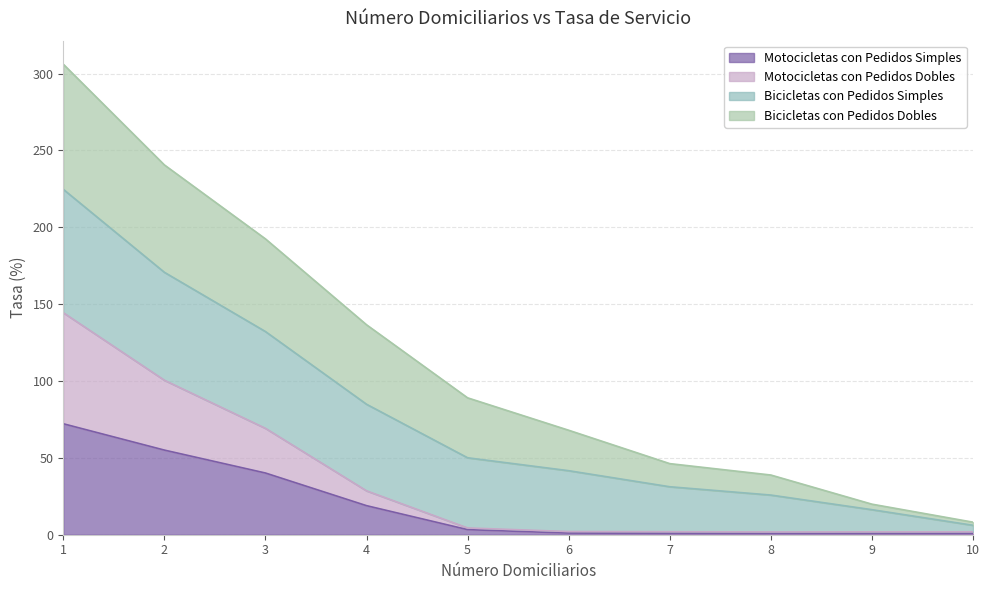

What is the total value across all series at 2?

240.6